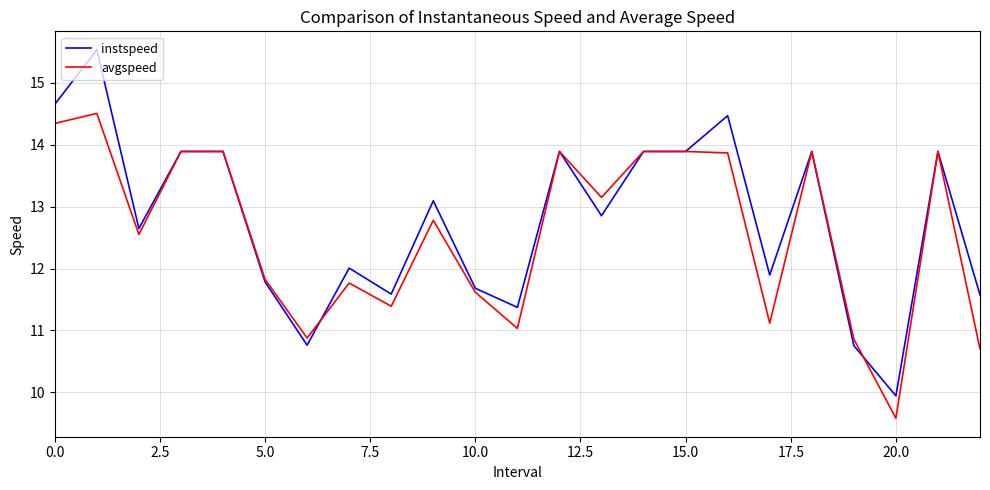

What is the greatest value displayed?

15.5